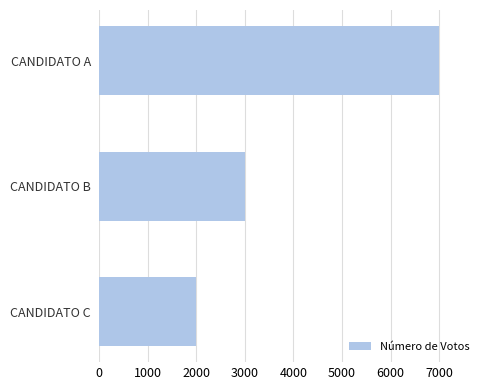

At which label is the value closest to 4500?

CANDIDATO B